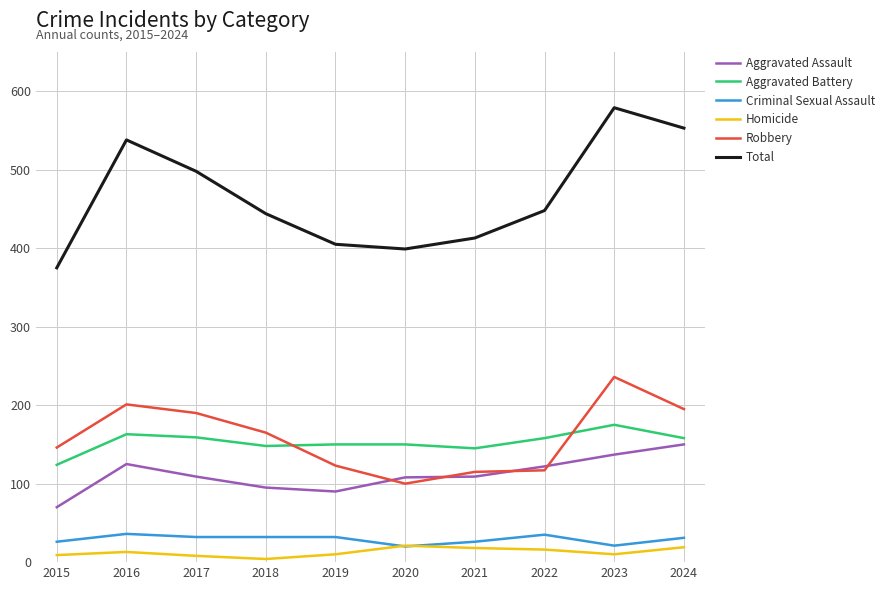

True or false: Homicide and Robbery intersect in this chart.

False